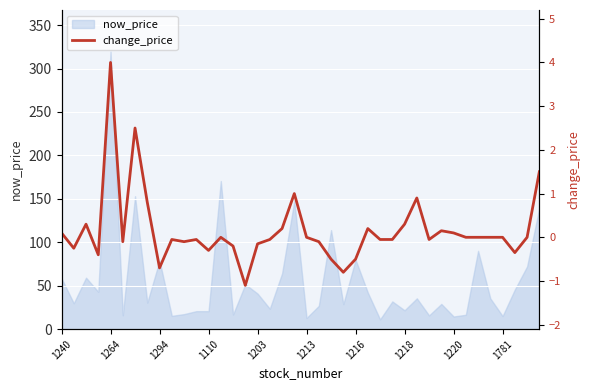

Reading right to left, list all the values displayed in this chart.

1.5	0.0	-0.3	0.0	0.0	0.0	0.0	0.1	0.1	-0.1	0.9	0.3	-0.1	-0.1	0.2	-0.5	-0.8	-0.5	-0.1	0.0	1.0	0.2	-0.1	-0.1	-1.1	-0.2	0.0	-0.3	-0.1	-0.1	-0.1	-0.7	0.8	2.5	-0.1	4.0	-0.4	0.3	-0.2	0.1